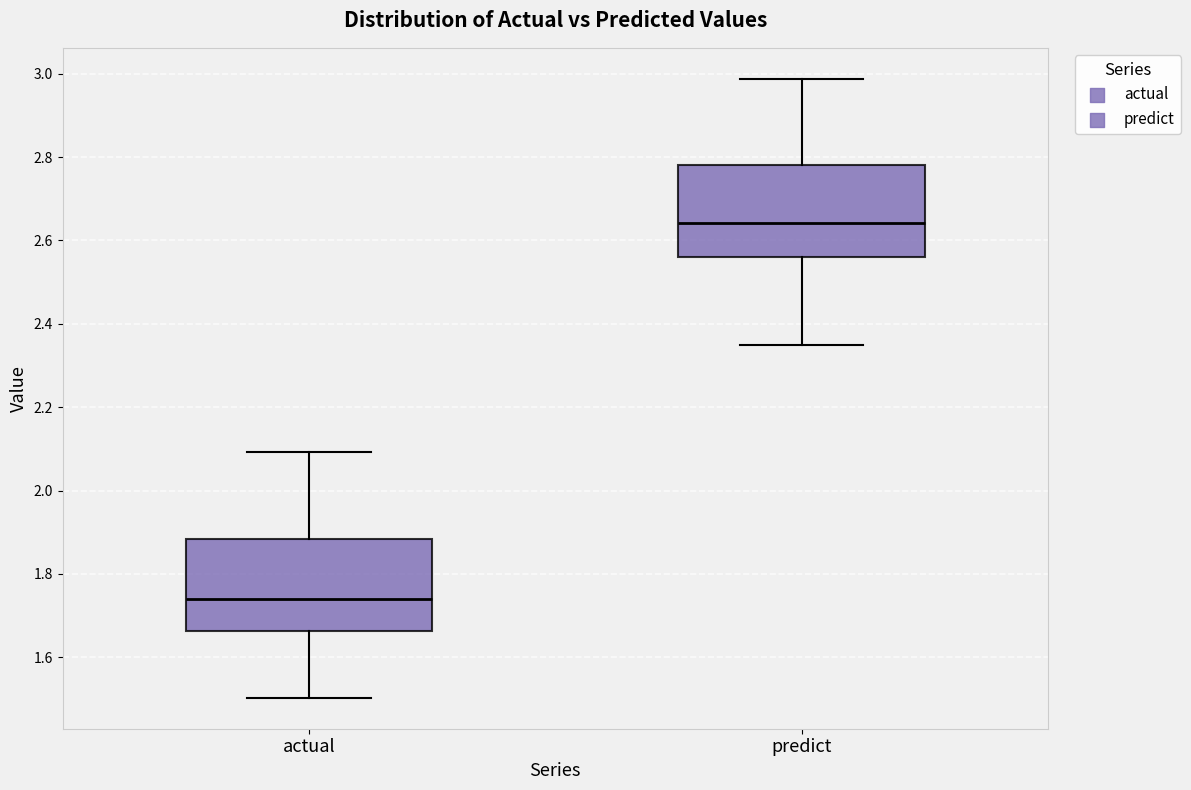

Where does the median line of the box for actual sit on the y-axis? The values are not printed on the chart, so give them approximately, as read against the axis.

1.74